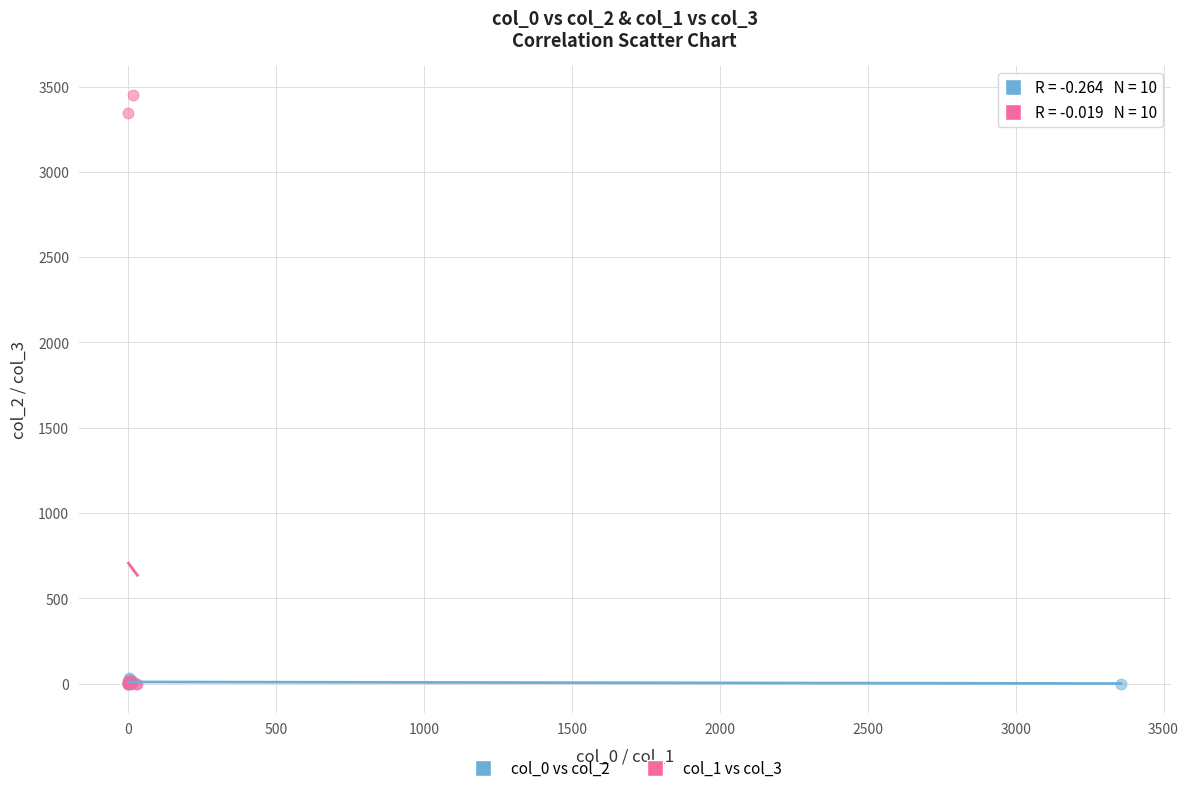

Which series contains the highest Y value?

col_1 vs col_3